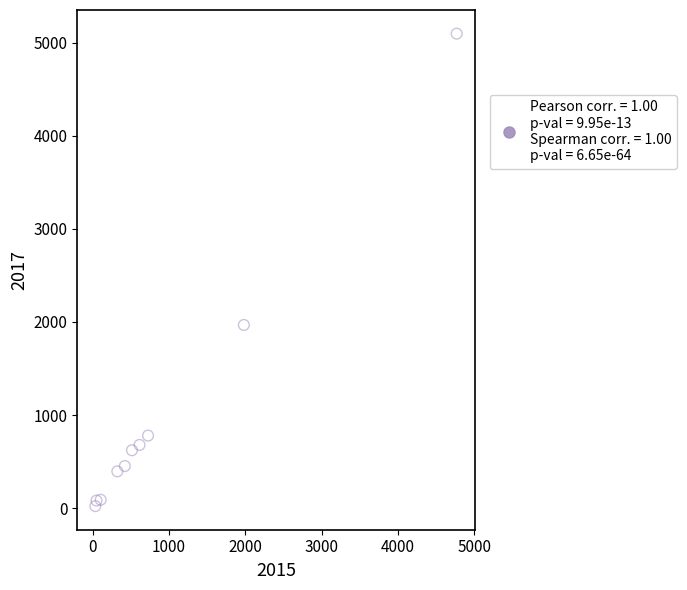

What is the average X value?

954